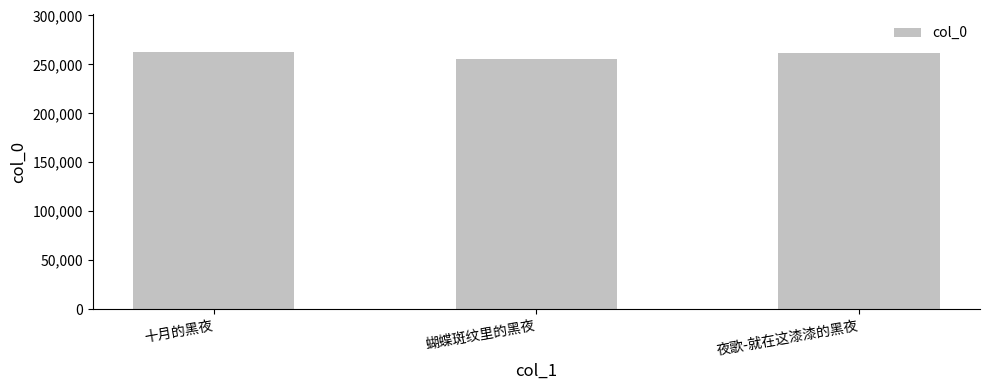

What is the greatest value displayed?

262345